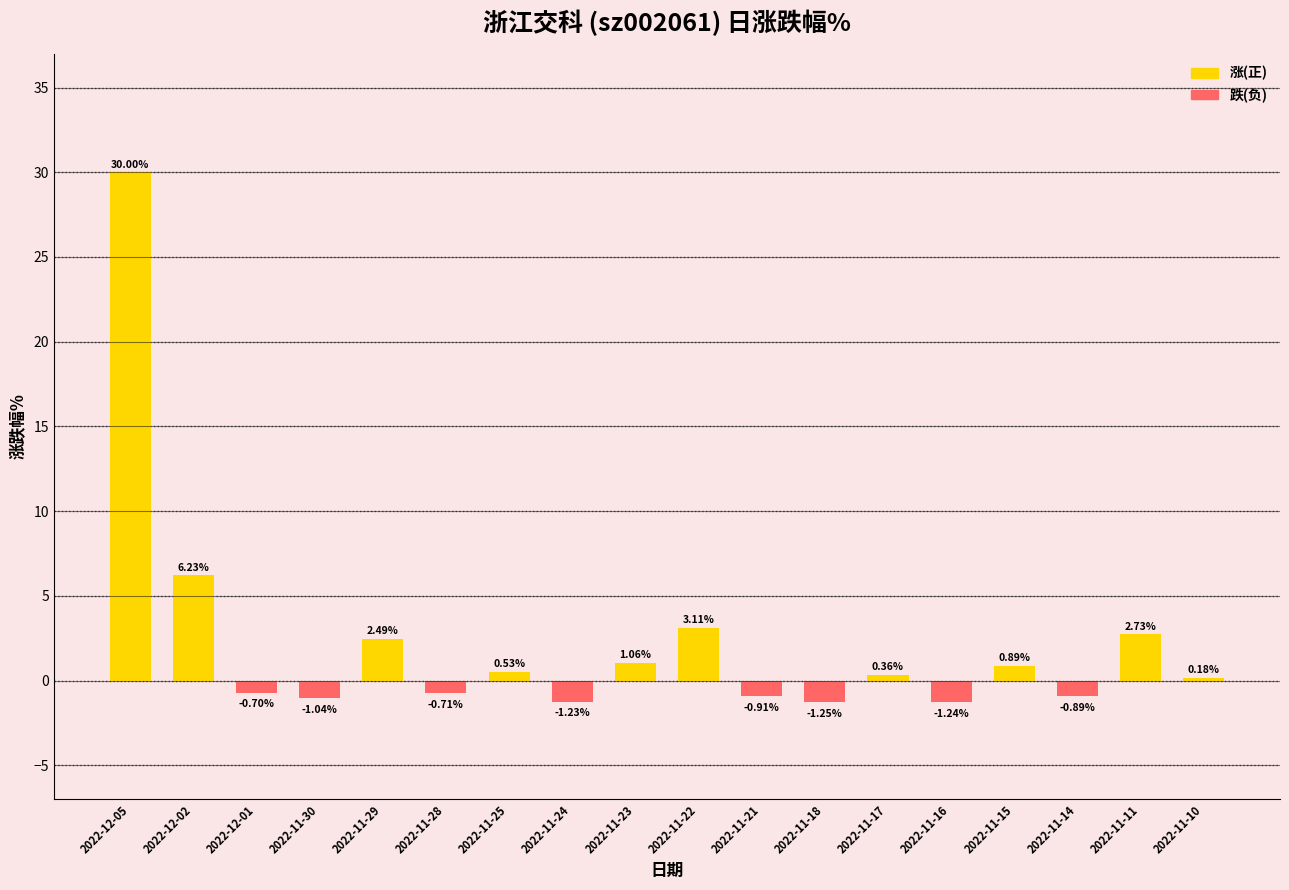

How many data points does each series have?

18